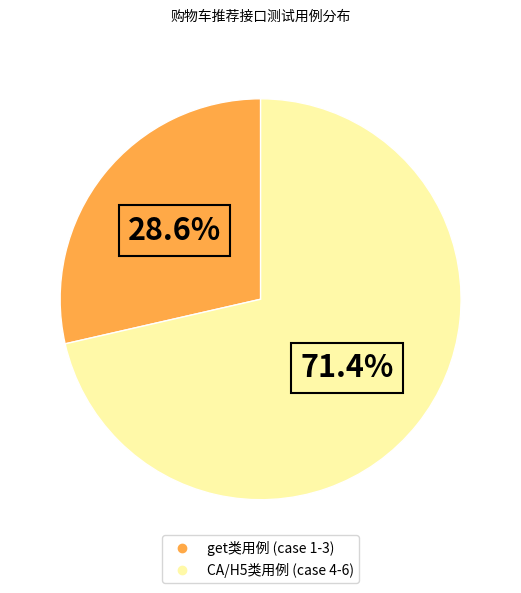

Does any single category account for the majority?

Yes